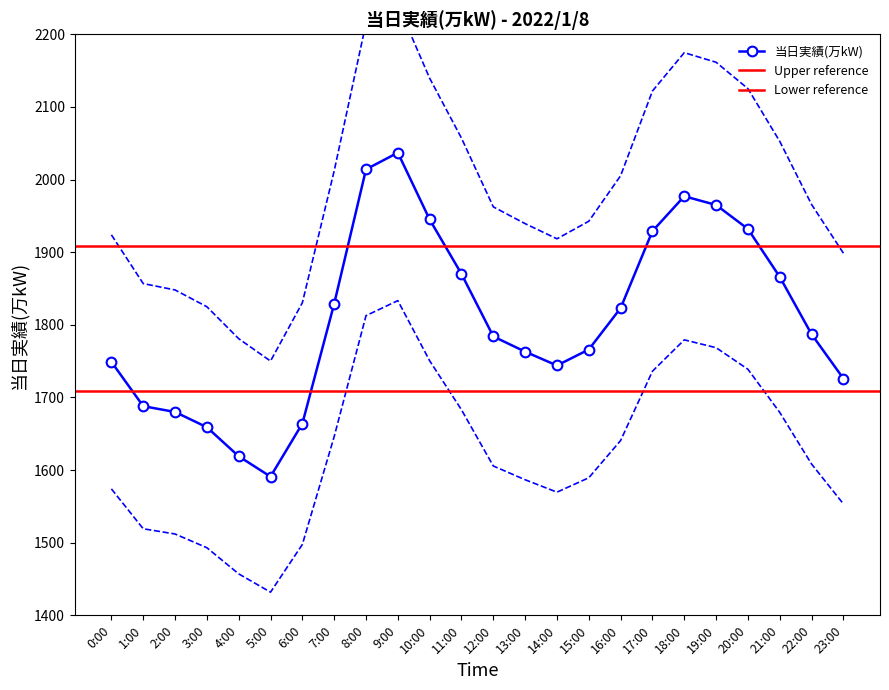

Is it true that 当日実績(万kW) equals 428 at 14:00?

False